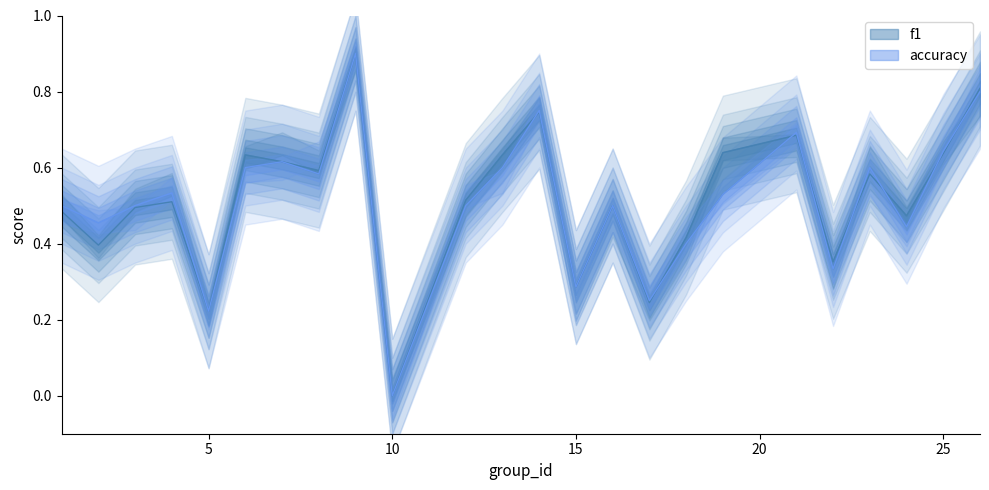

At which category is the sum across all series the highest?

9